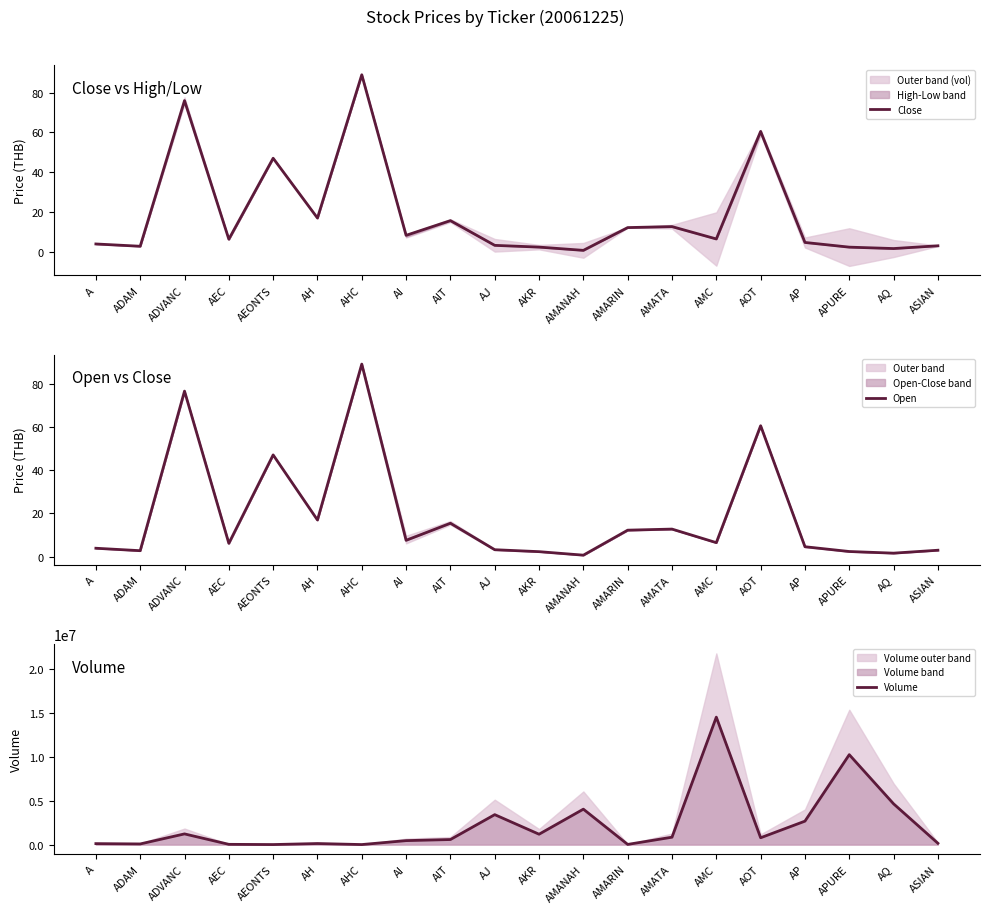

At AKR, list the series in order from largest to smallest.

Volume, Close, Open